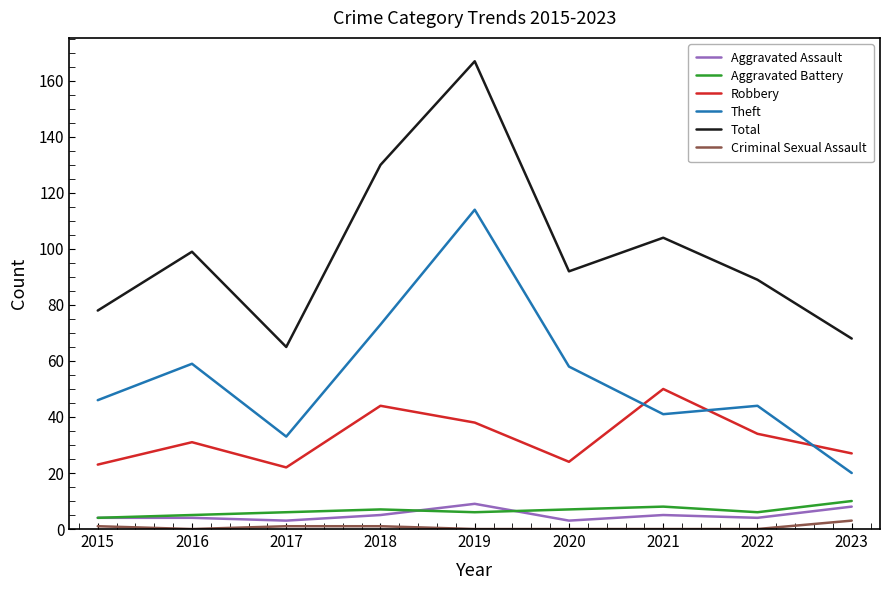

What is the spread (max minus min) of values at 2016?

99